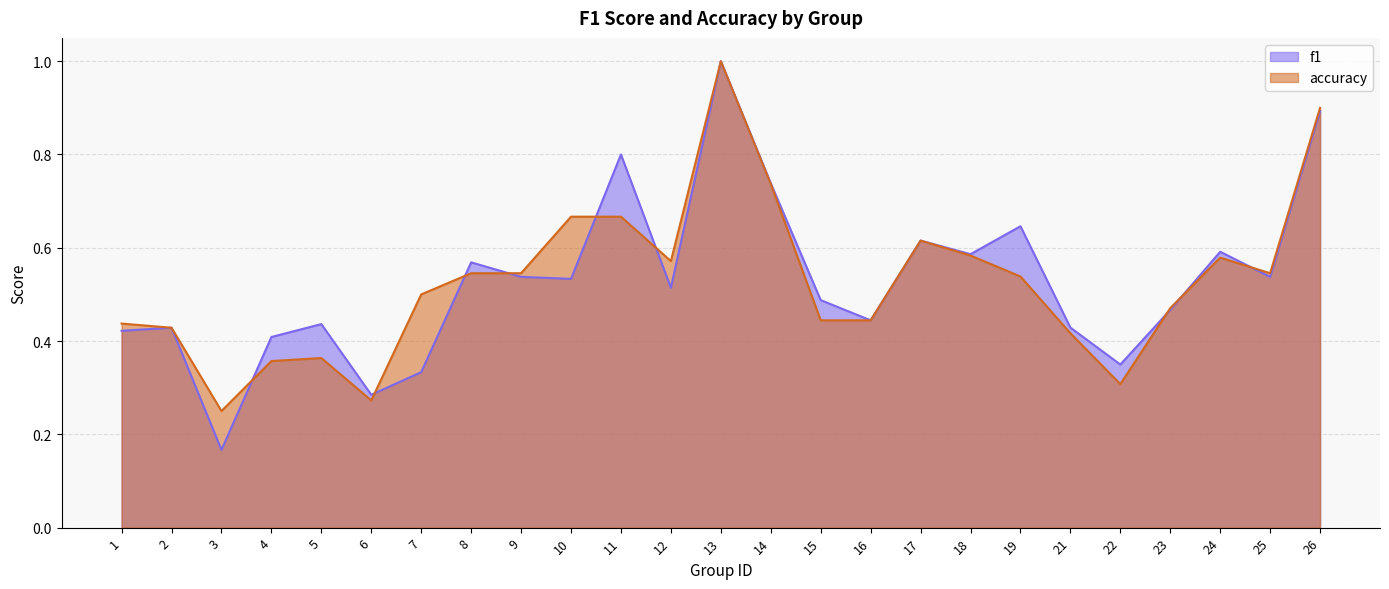

What are all the series names shown in the legend?

f1, accuracy